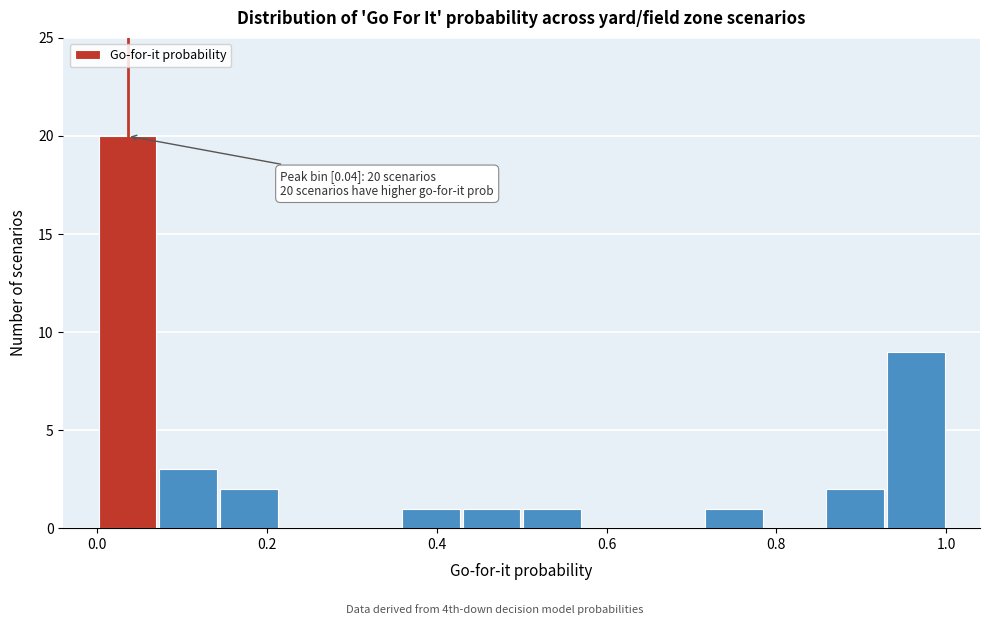

Around what value on the x-axis is the tallest bar? Give the approximate position of its centre, as read against the axis.

0.04